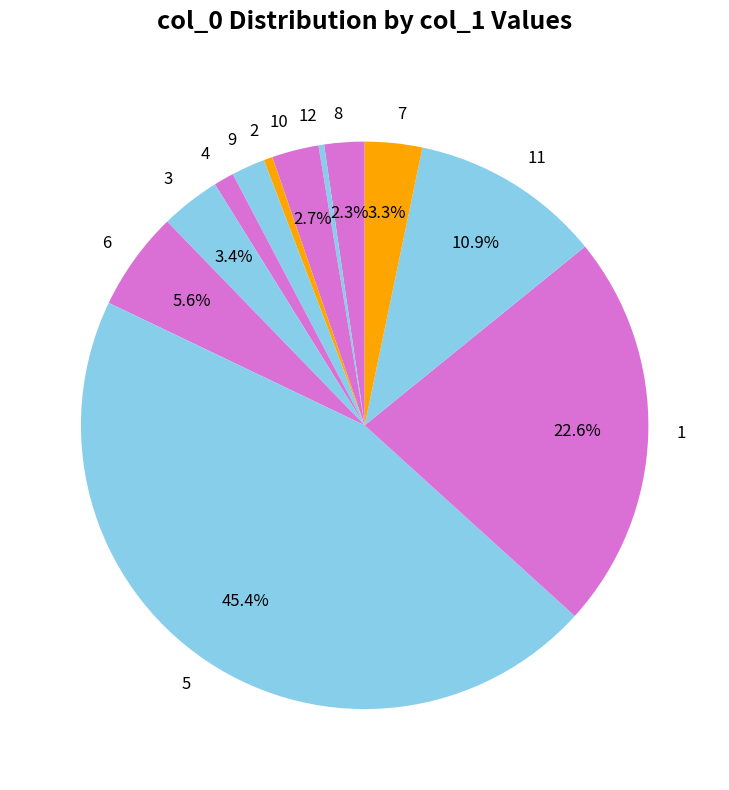

Which has a higher value, 7 or 4?

7